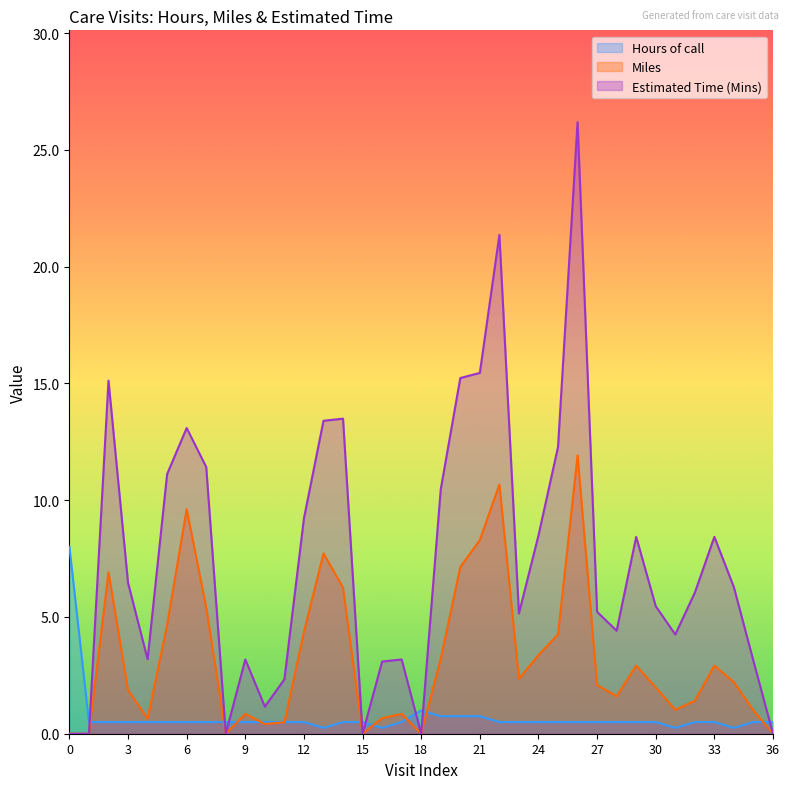

What are all the series names shown in the legend?

Hours of call, Miles, Estimated Time (Mins)